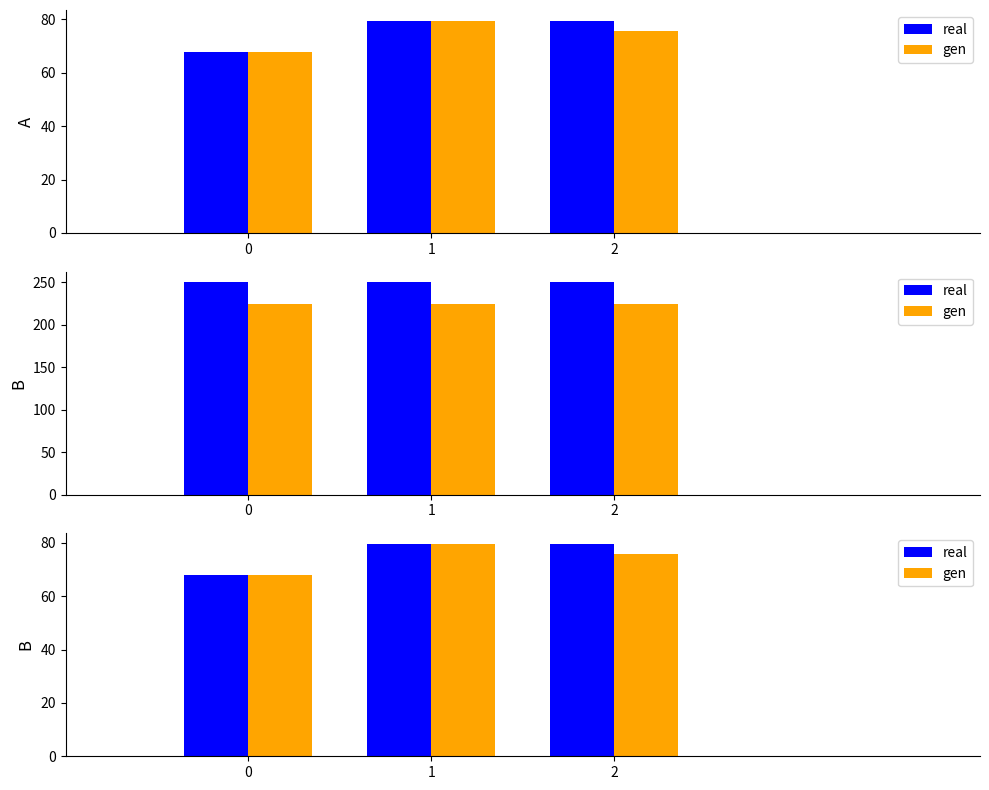

Rank the categories by real value from highest to lowest.

1, 2, 0